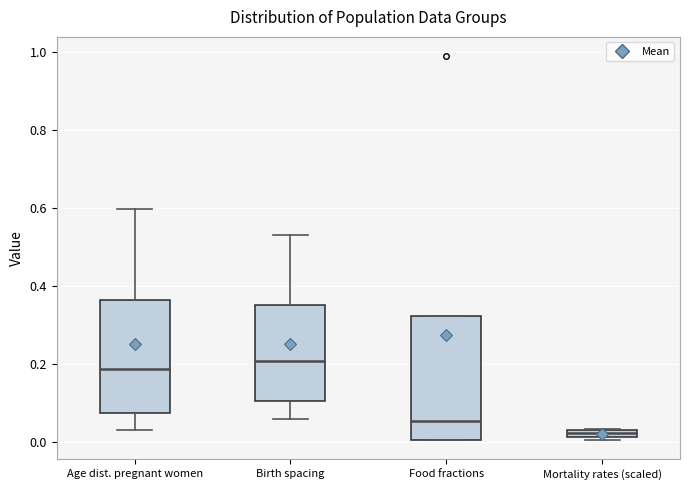

Which box is the tallest, from its lower edge to its upper edge?

Food fractions